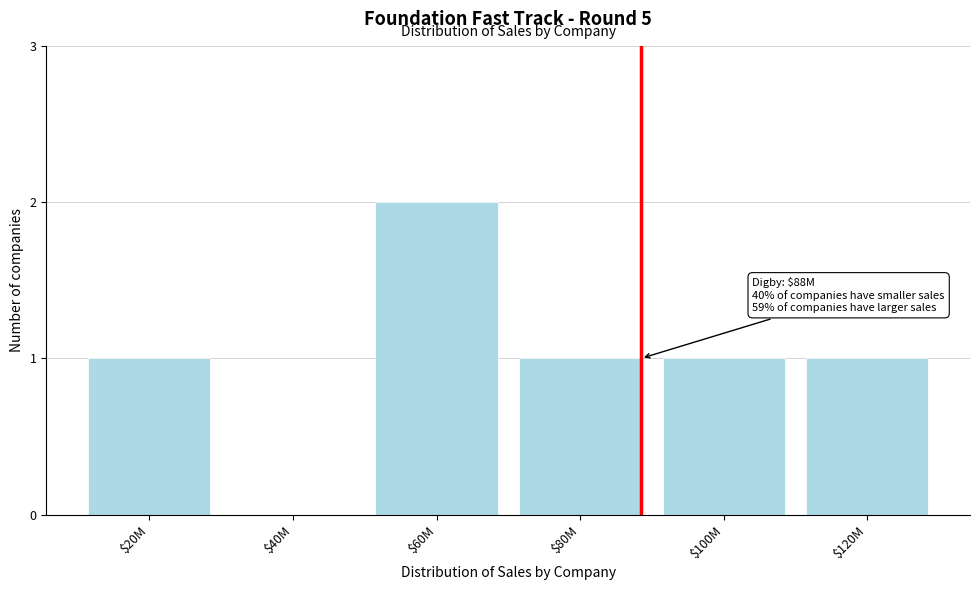

Is it true that the value at $60M is 1?

False